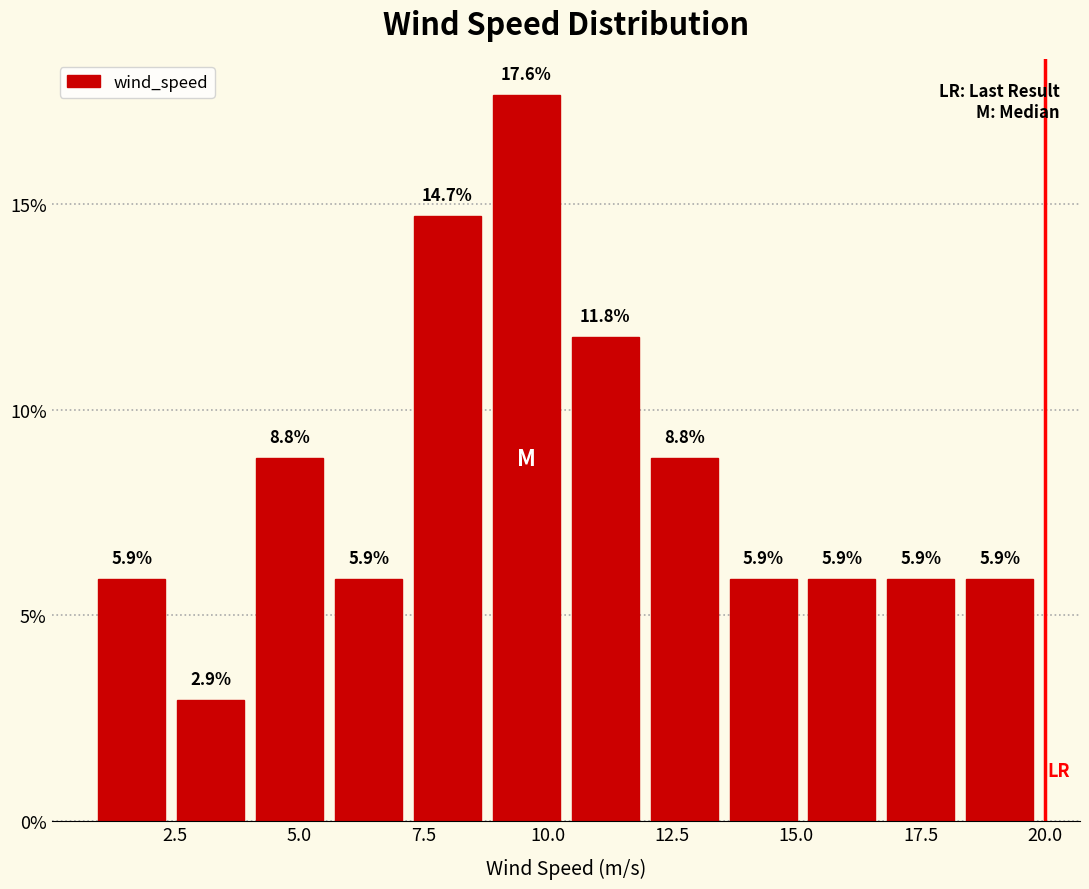

Read against the x-axis, roughly where is the centre of the tallest bar?

9.5